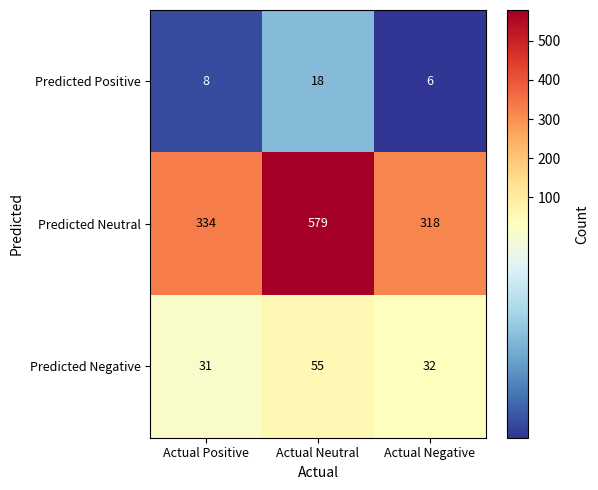

What is the difference between the maximum and minimum values in the Predicted Positive series?

12